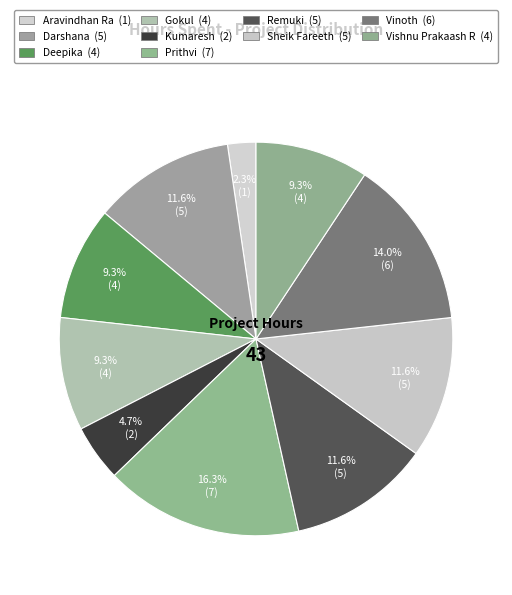

What is the ratio of the value at Sheik Fareeth to the value at Deepika?

1.2